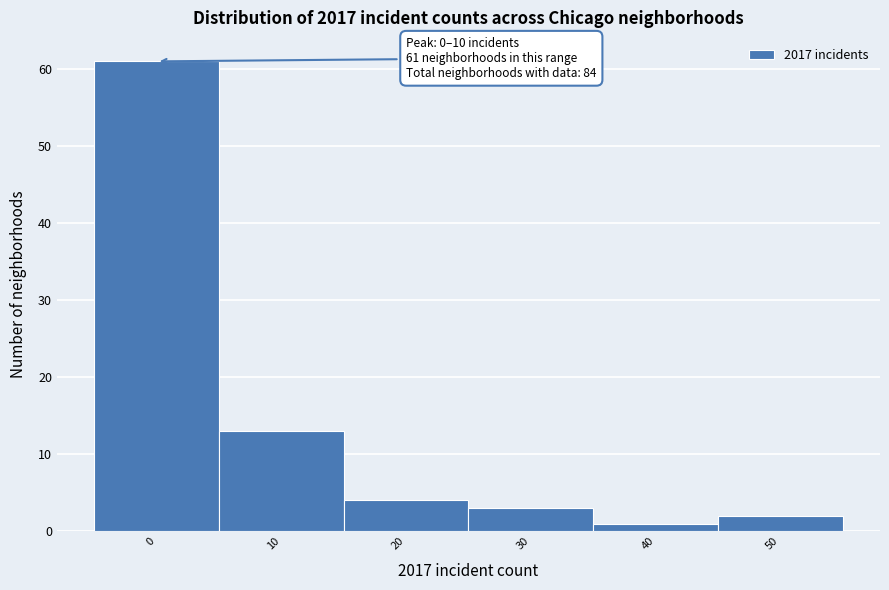

Reading left to right, extract all data points from this chart.

61	13	4	3	1	2